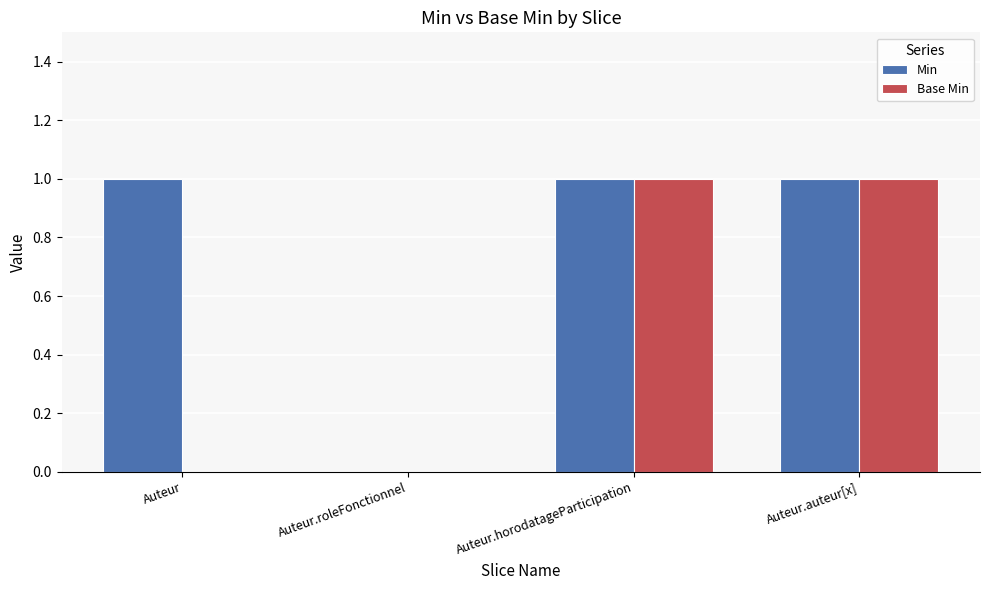

Which series has the largest total across all categories?

Min